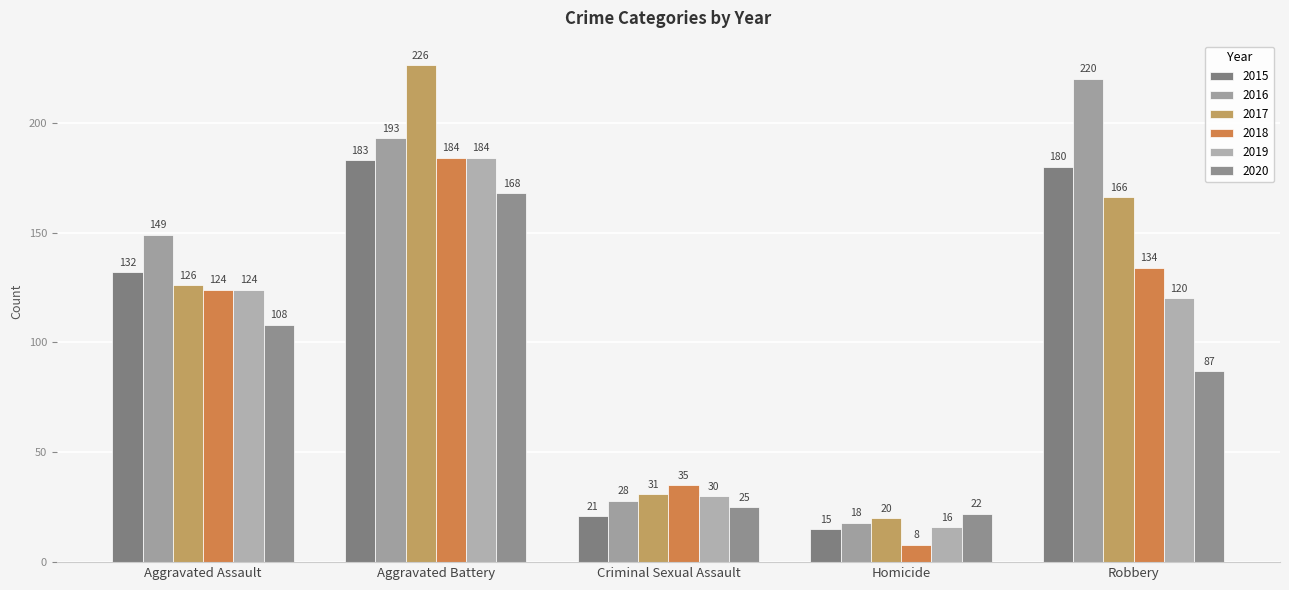

What is the spread (max minus min) of values at Criminal Sexual Assault?

14